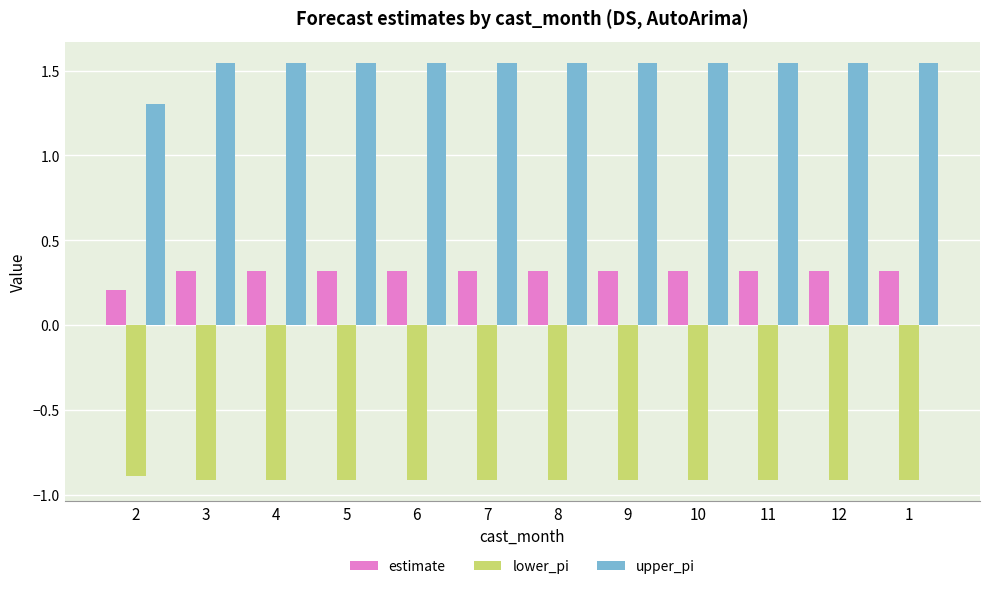

How many distinct data groups are displayed?

3